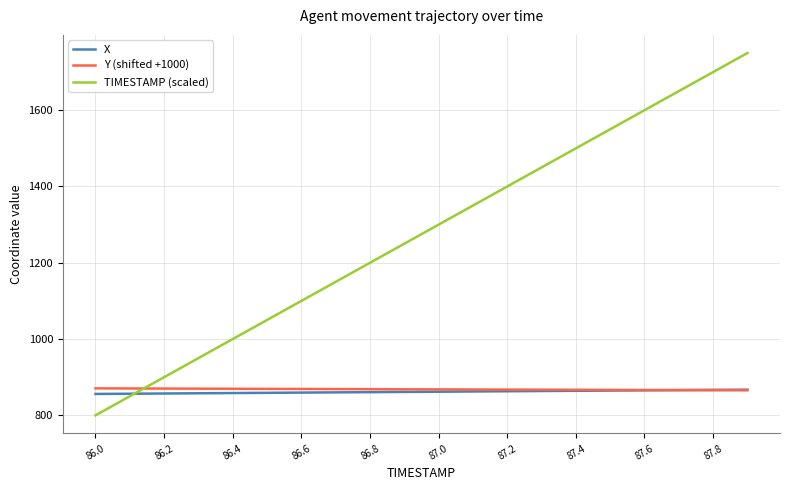

Which series has the widest spread of values?

TIMESTAMP (scaled)